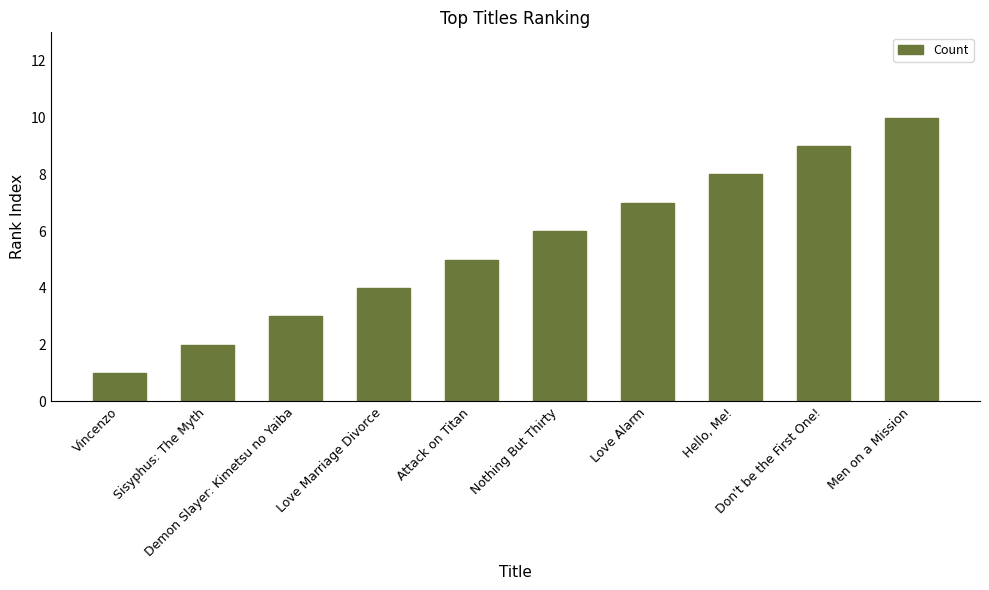

Is it true that the value at Sisyphus: The Myth is 1?

False